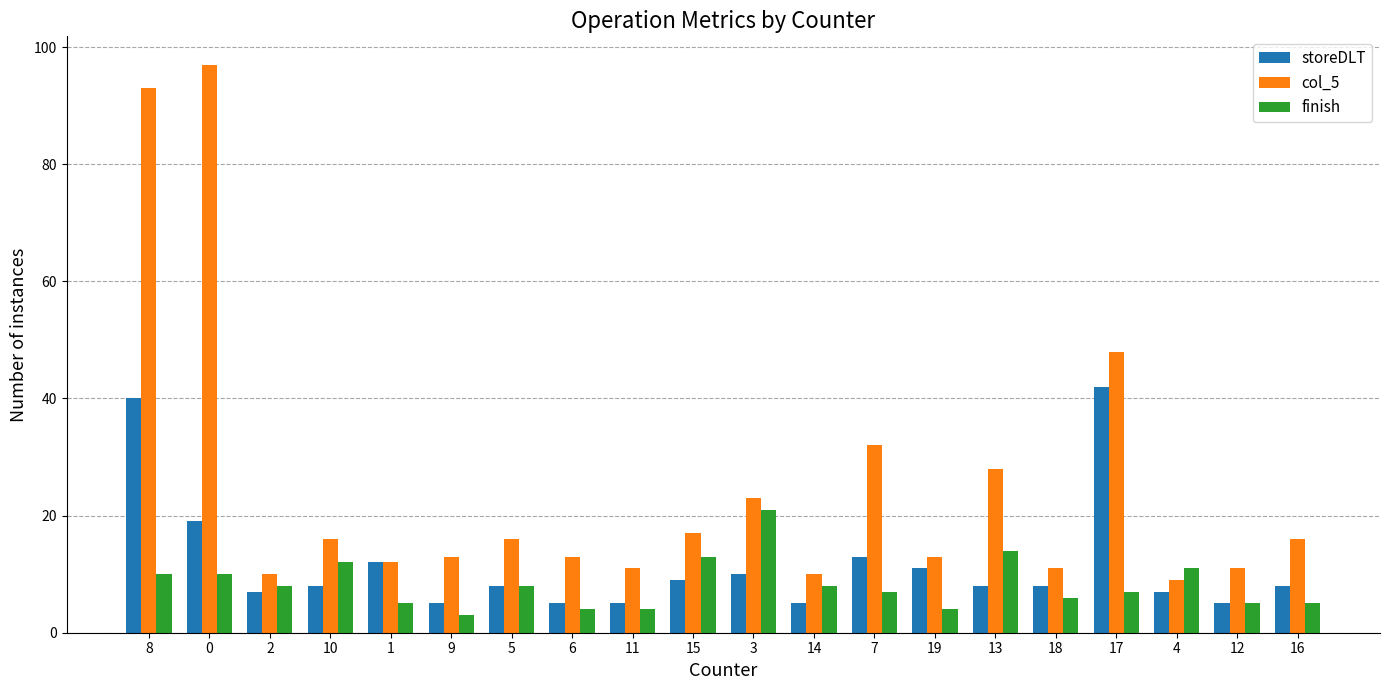

What is the label of the 19th bar from the left?

12